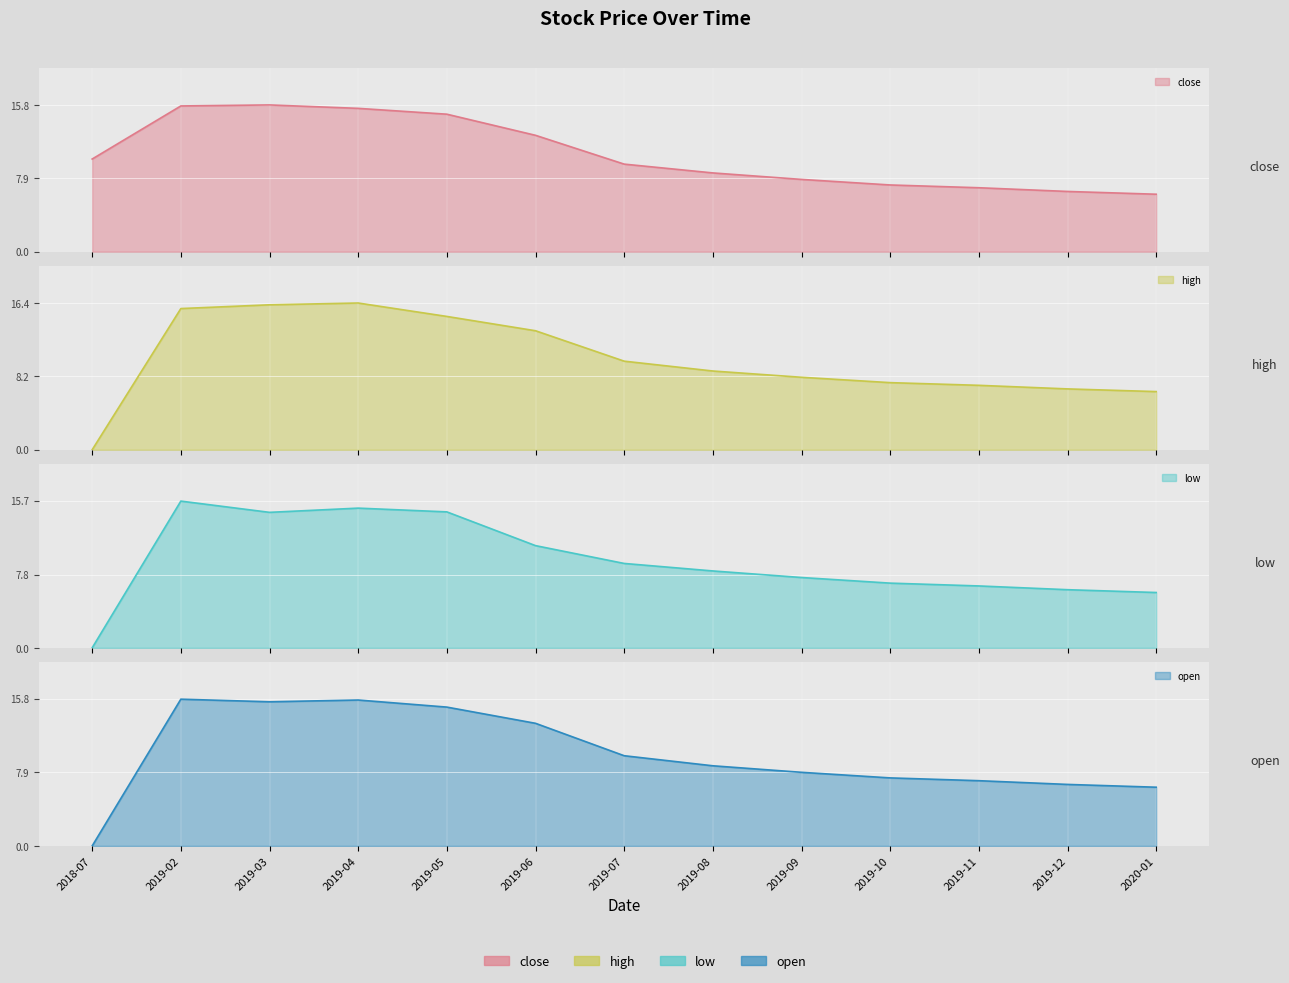

True or false: close has more than 0 interior local peaks.

True